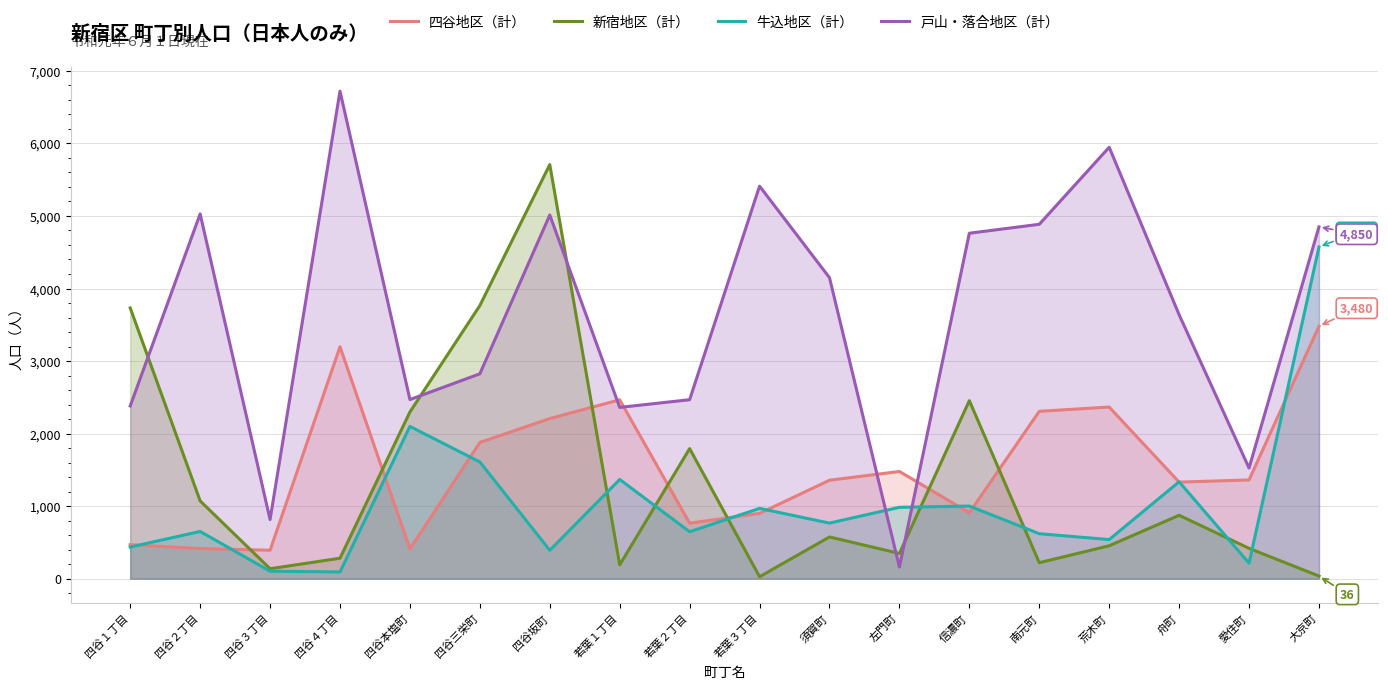

Between 左門町 and 荒木町, which series saw the biggest shift?

戸山・落合地区（計）